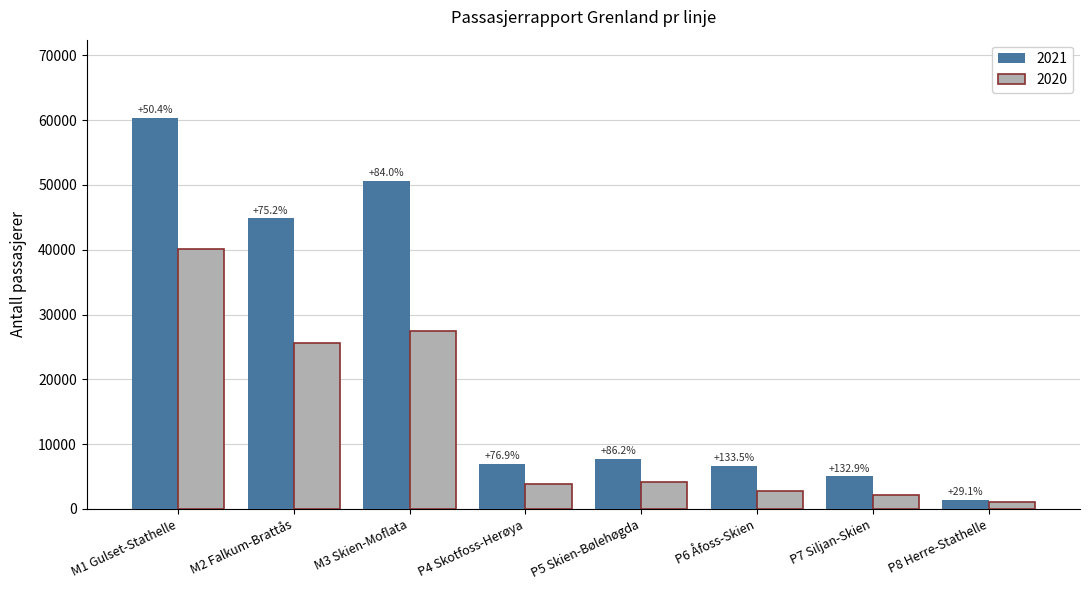

Are the bars horizontal?

No